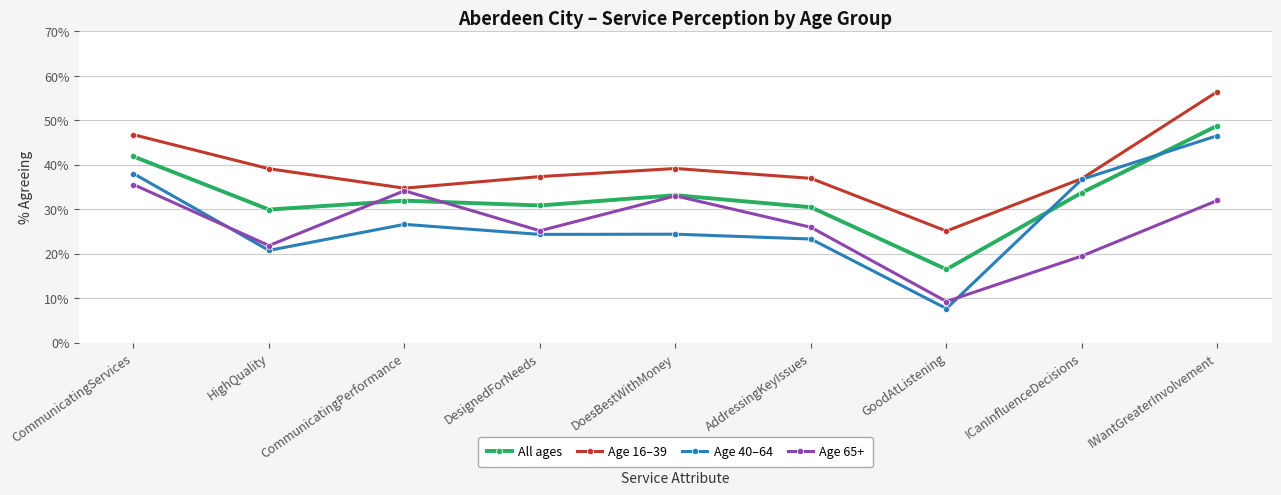

The value of Age 40–64 at HighQuality is 37.2. True or false?

False